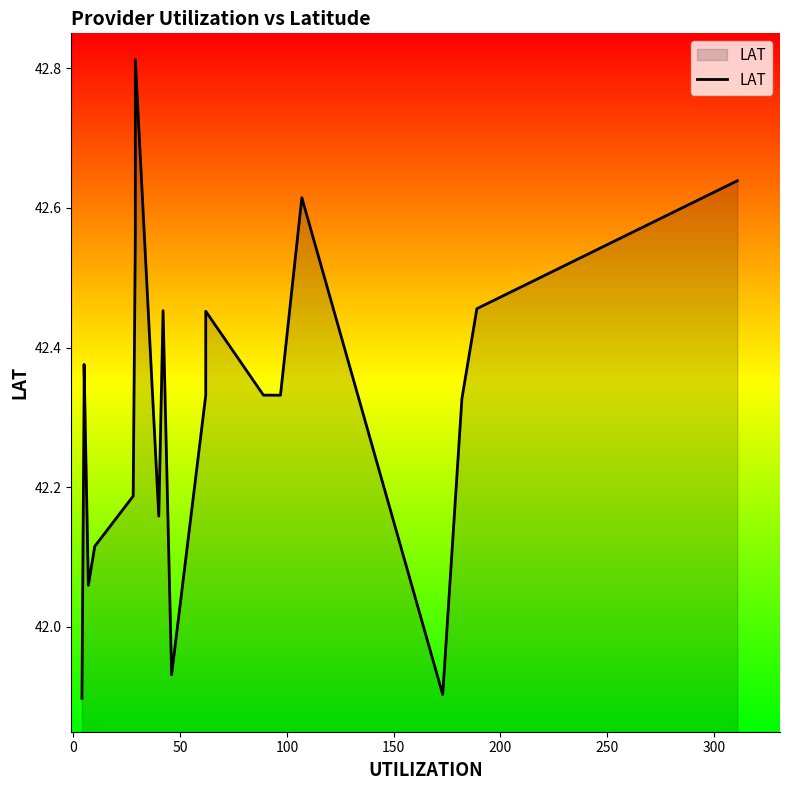

What is the greatest value displayed?

42.8